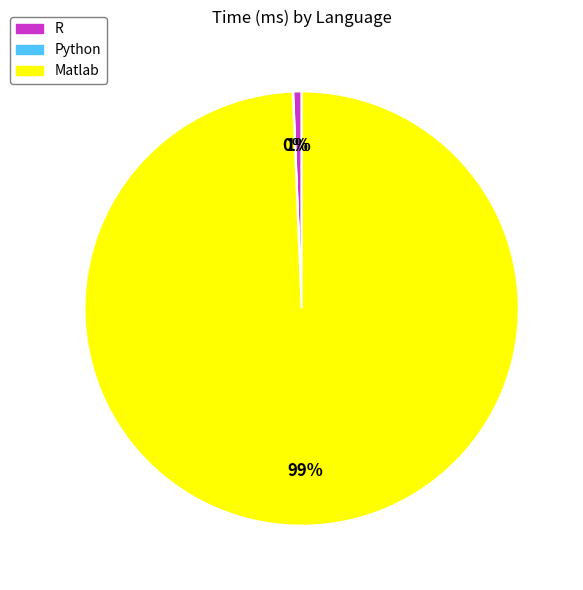

Do R and Matlab together represent more than half of the pie?

Yes